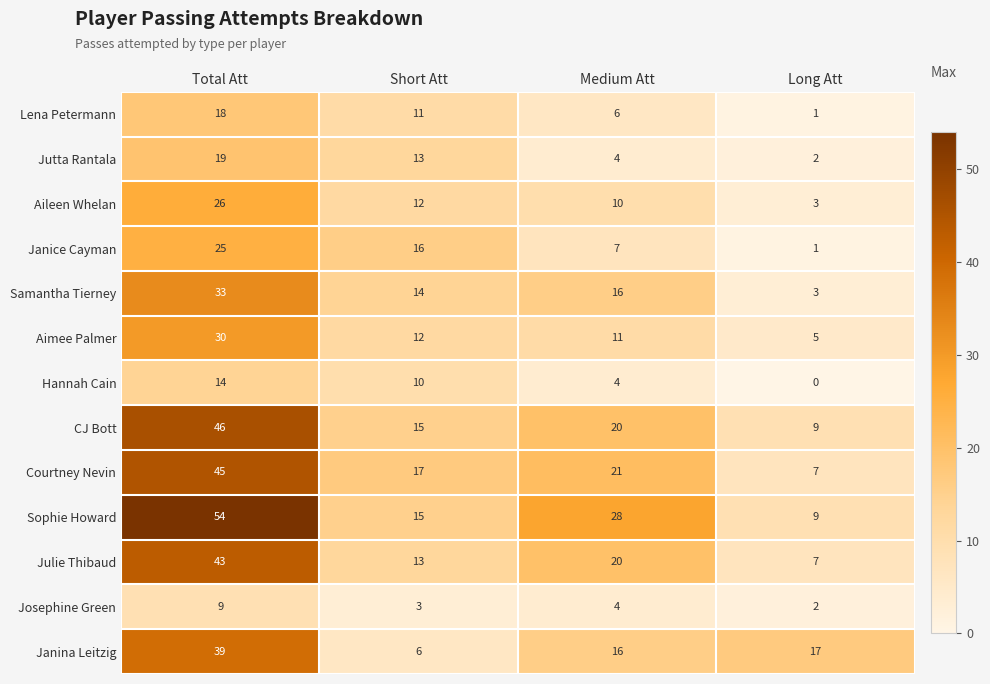

What is the difference between the second highest and minimum values in the Janice Cayman series?

15